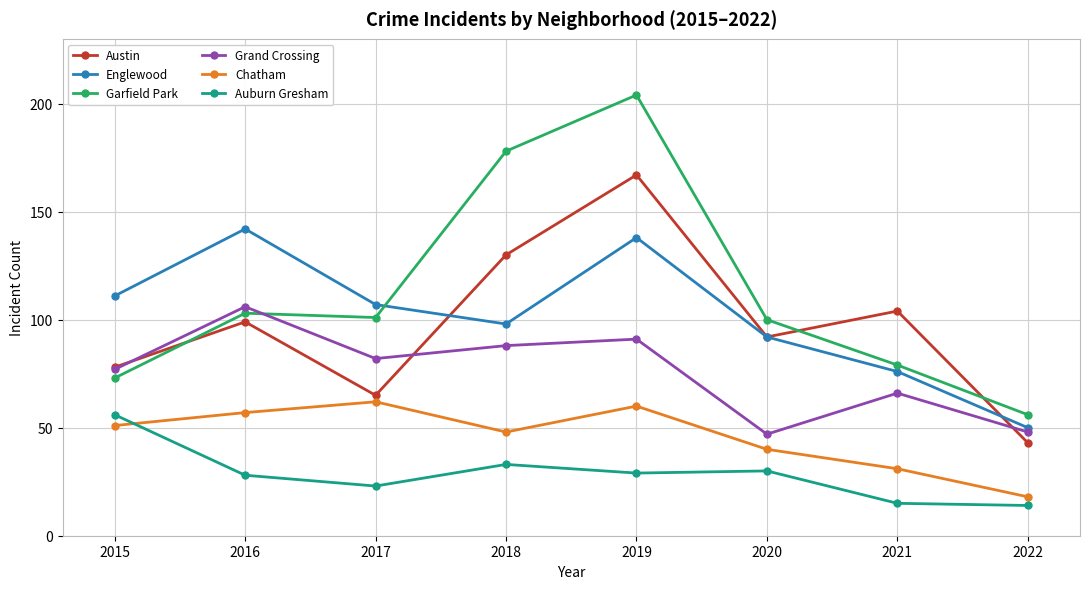

List the series in order of their peak value, highest first.

Garfield Park, Austin, Englewood, Grand Crossing, Chatham, Auburn Gresham